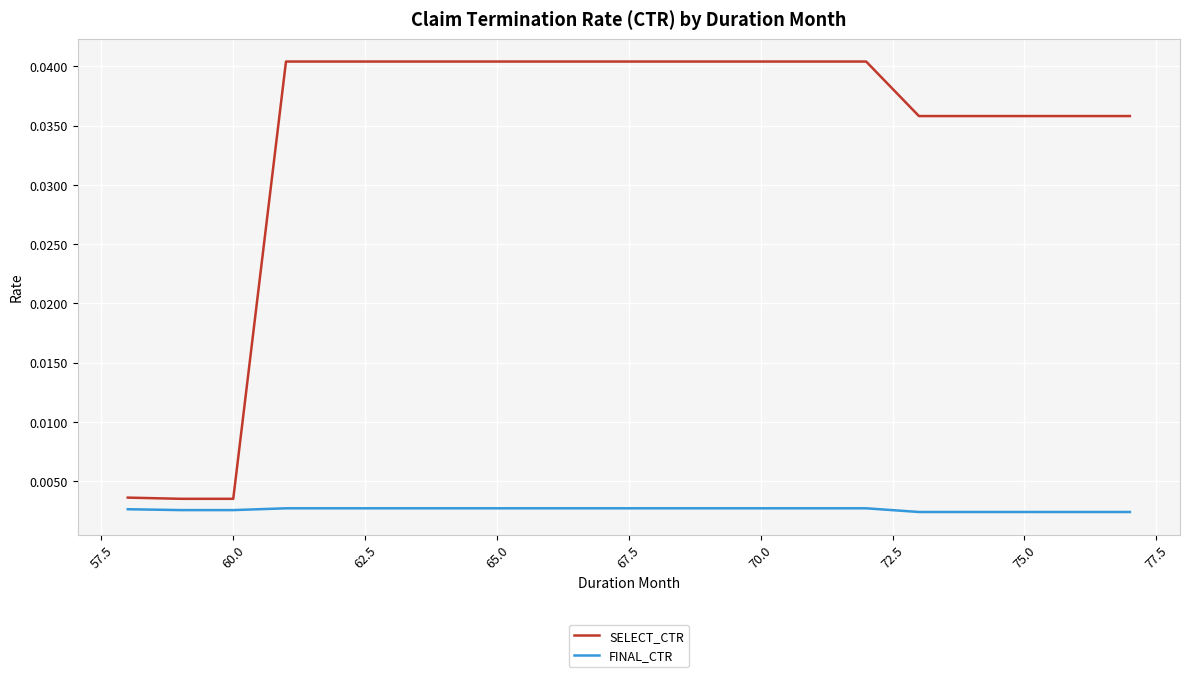

At how many categories does at least one series exceed 0?

20